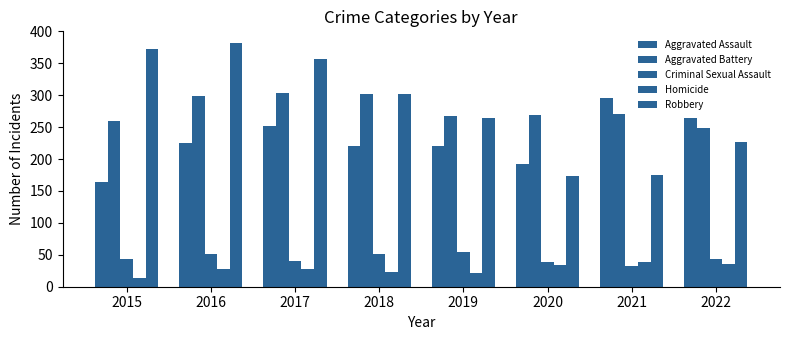

Count the number of data series in this chart.

5